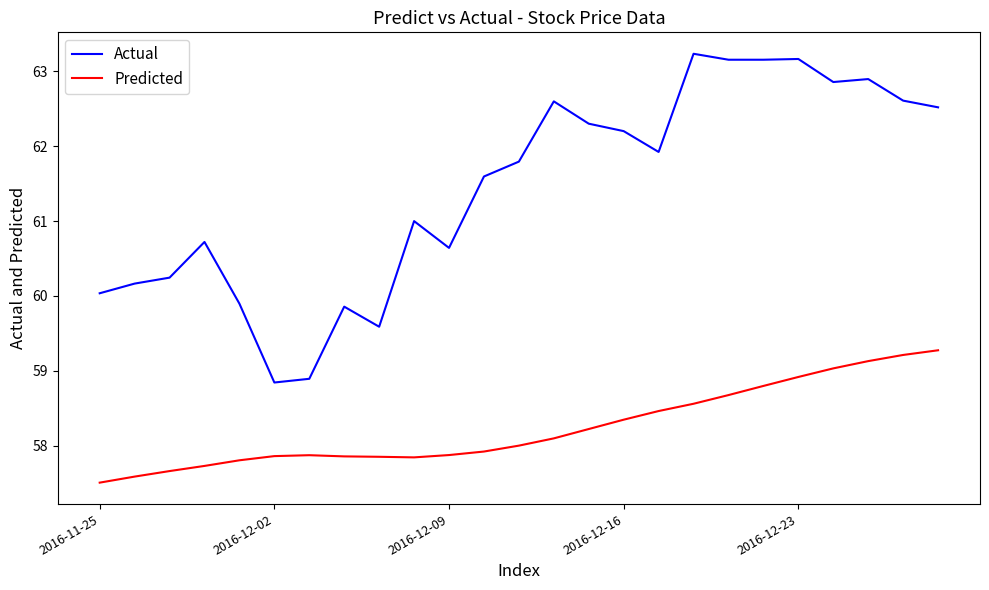

What is the minimum value for Predicted?

57.5